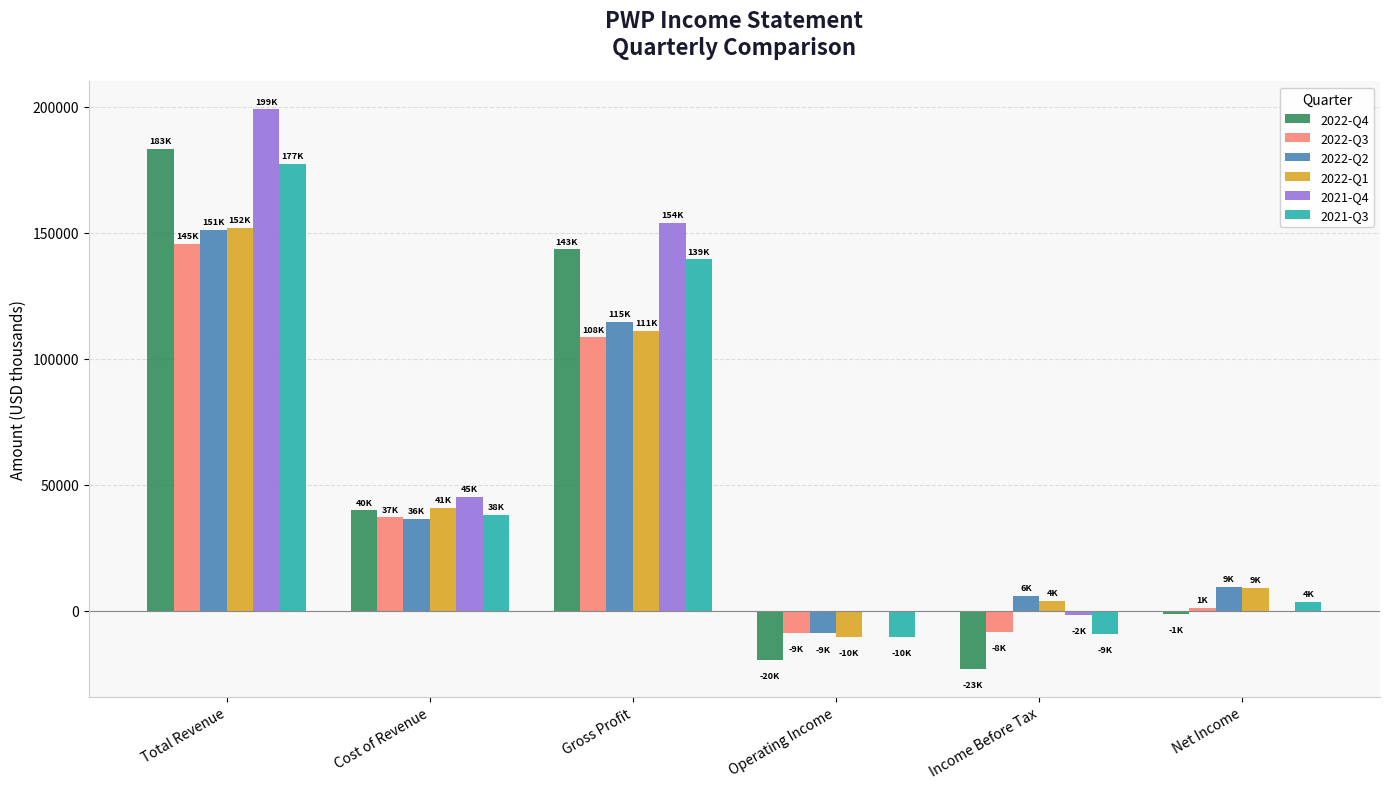

At which label does 2021-Q3 reach its peak?

Total Revenue